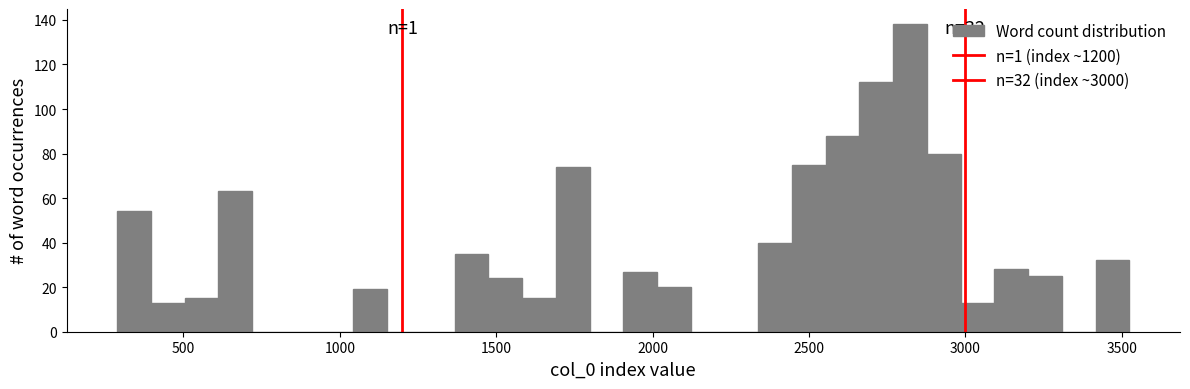

Around what value on the x-axis is the tallest bar? Give the approximate position of its centre, as read against the axis.

2800